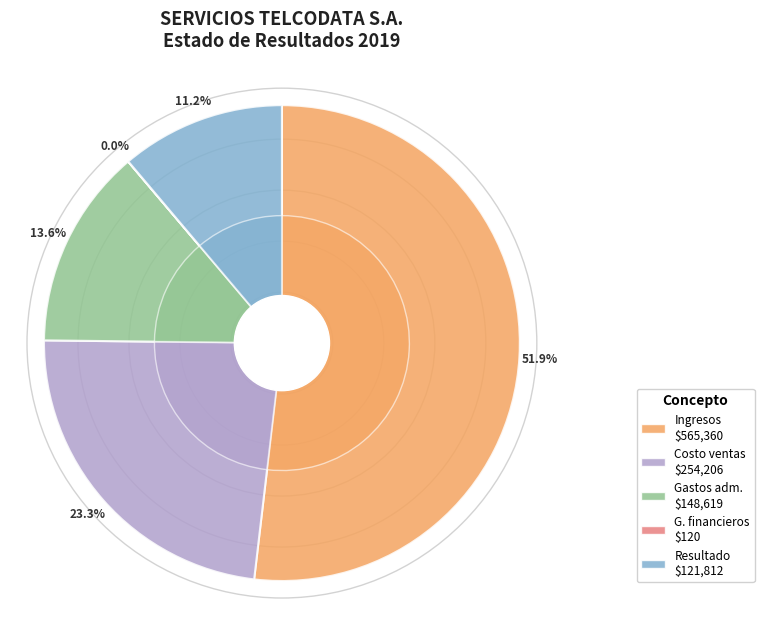

Is there a majority slice in this chart?

Yes